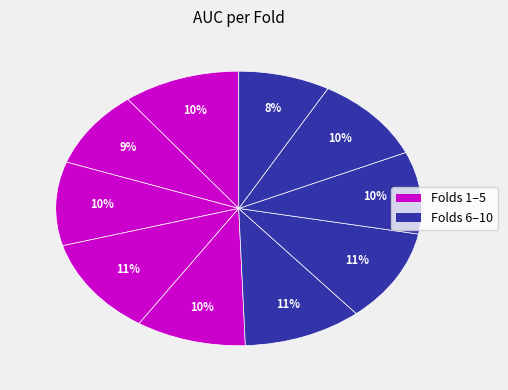

Count the number of slices in the pie.

10